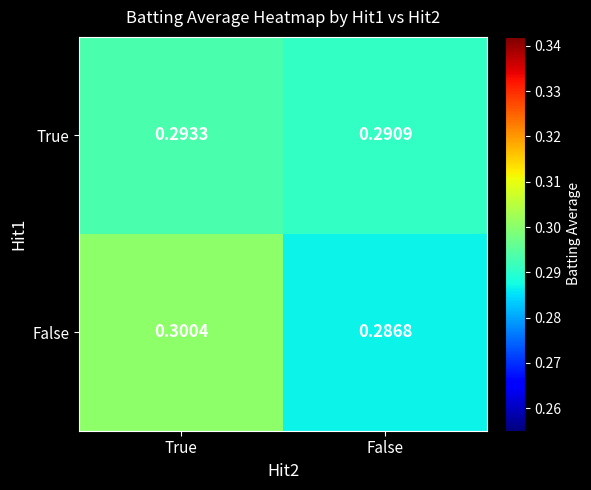

At which label does True reach its minimum?

False